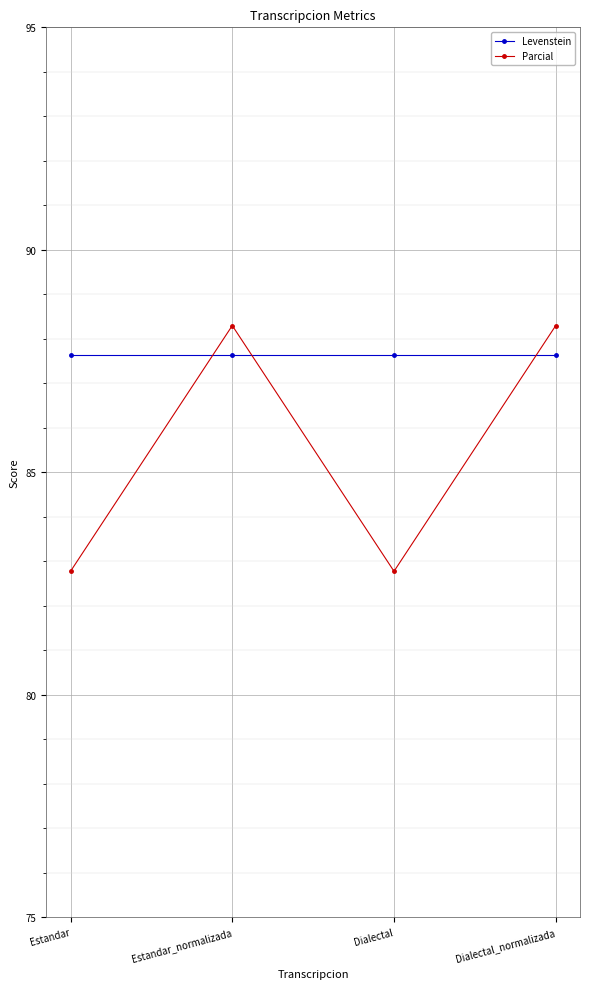

What are all the series names shown in the legend?

Levenstein, Parcial